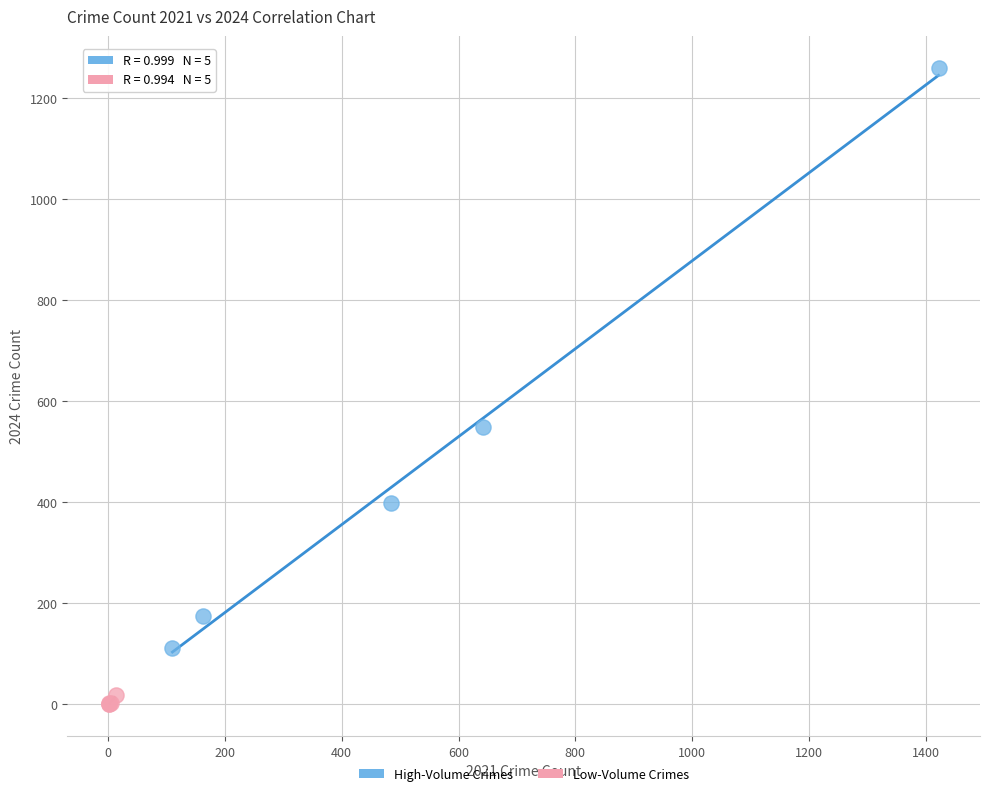

Which series contains the lowest Y value?

Low-Volume Crimes